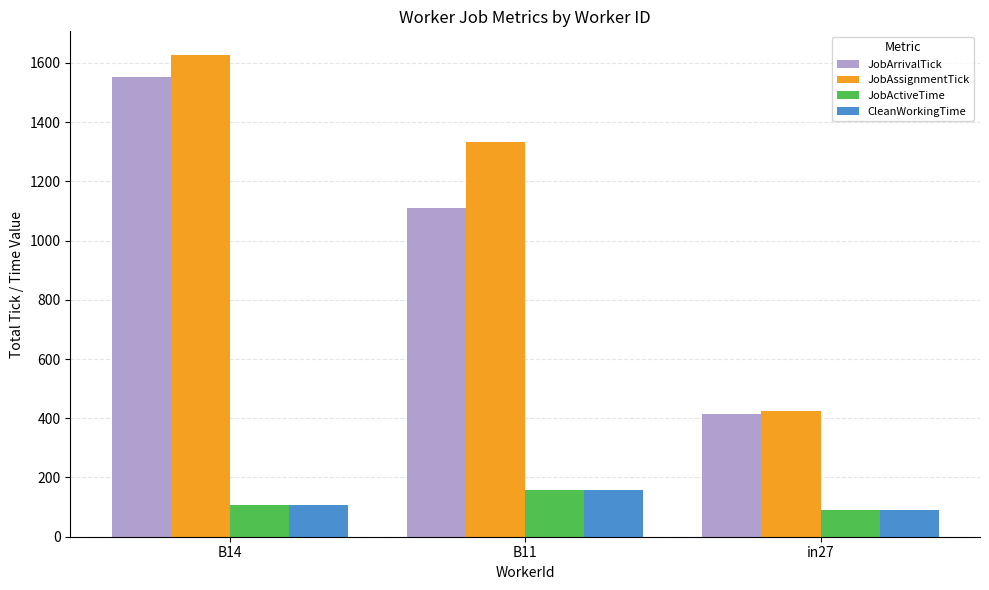

Which series has the widest spread of values?

JobAssignmentTick